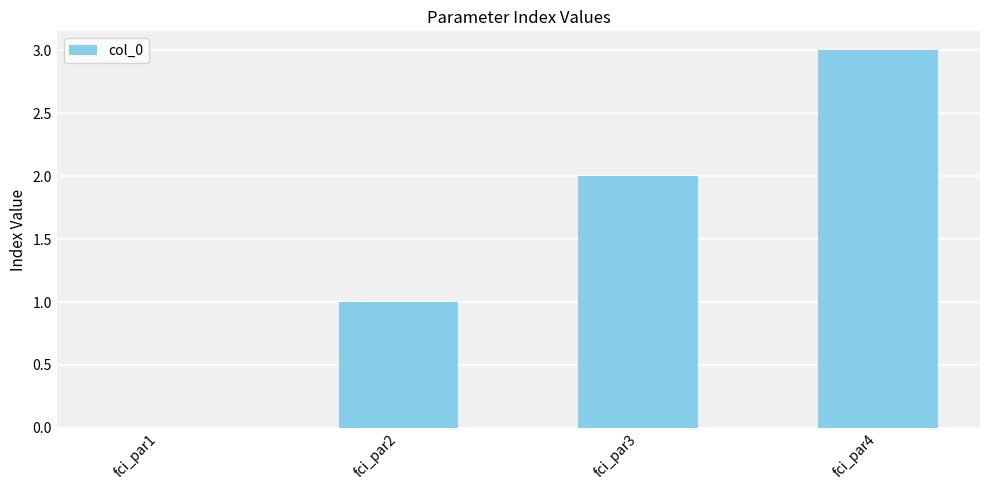

Approximately how many times larger is the value at fci_par2 compared to fci_par4?

0.3